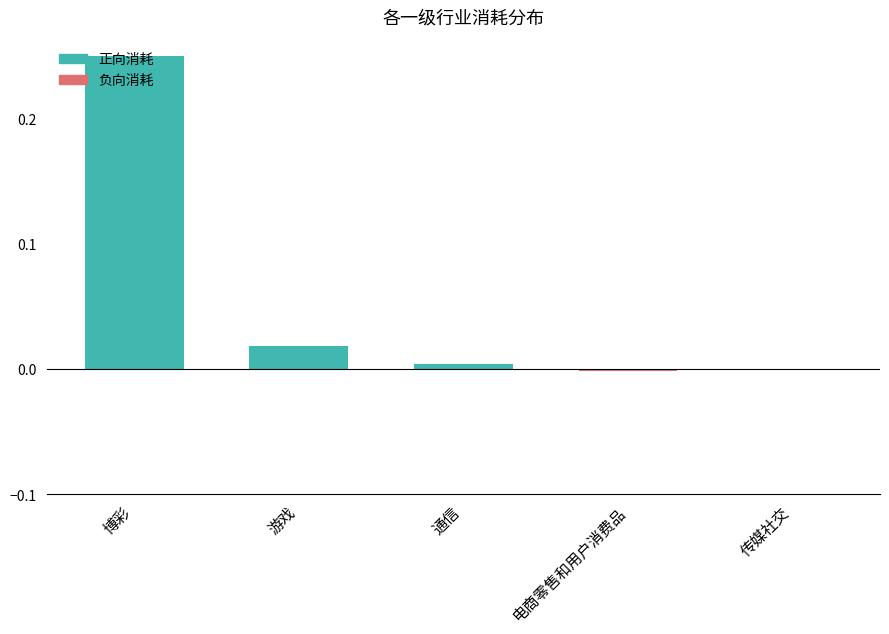

What is the difference between the values at 传媒社交 and 博彩?

0.3